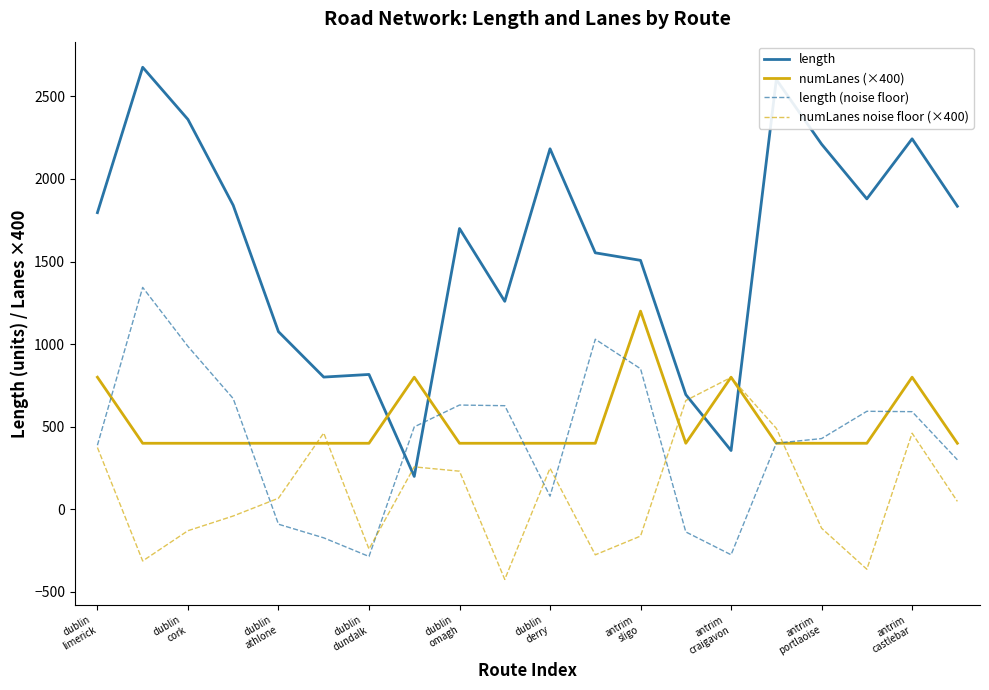

Is this an area chart (filled region under the line)?

No